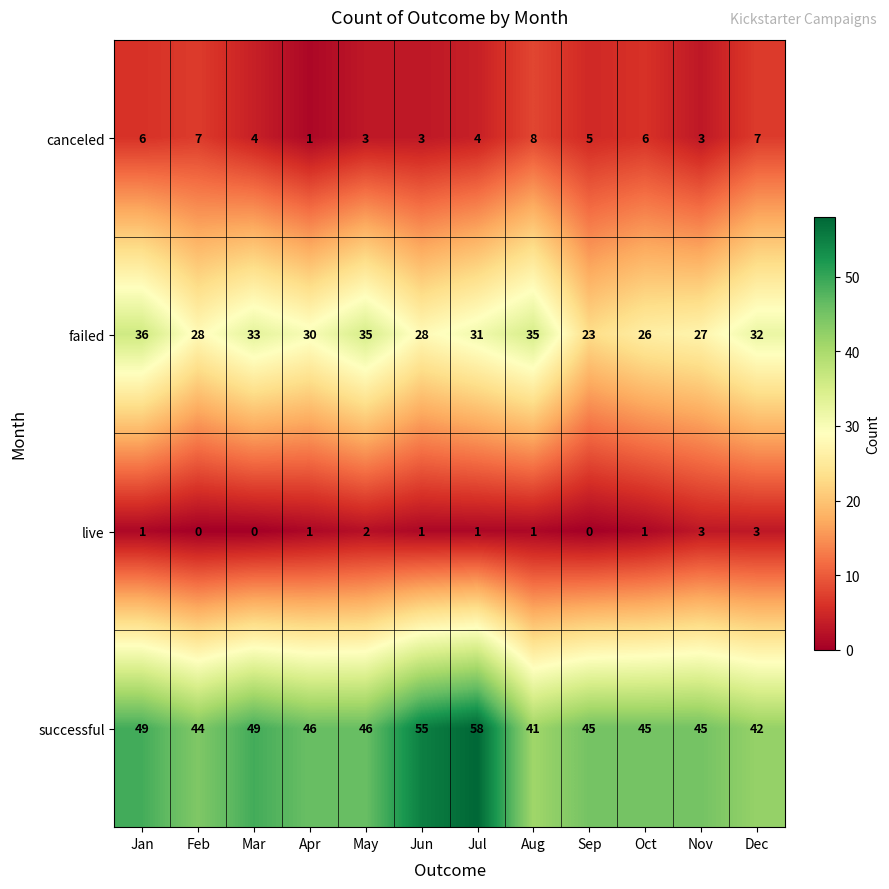

Which series has the widest spread of values?

successful